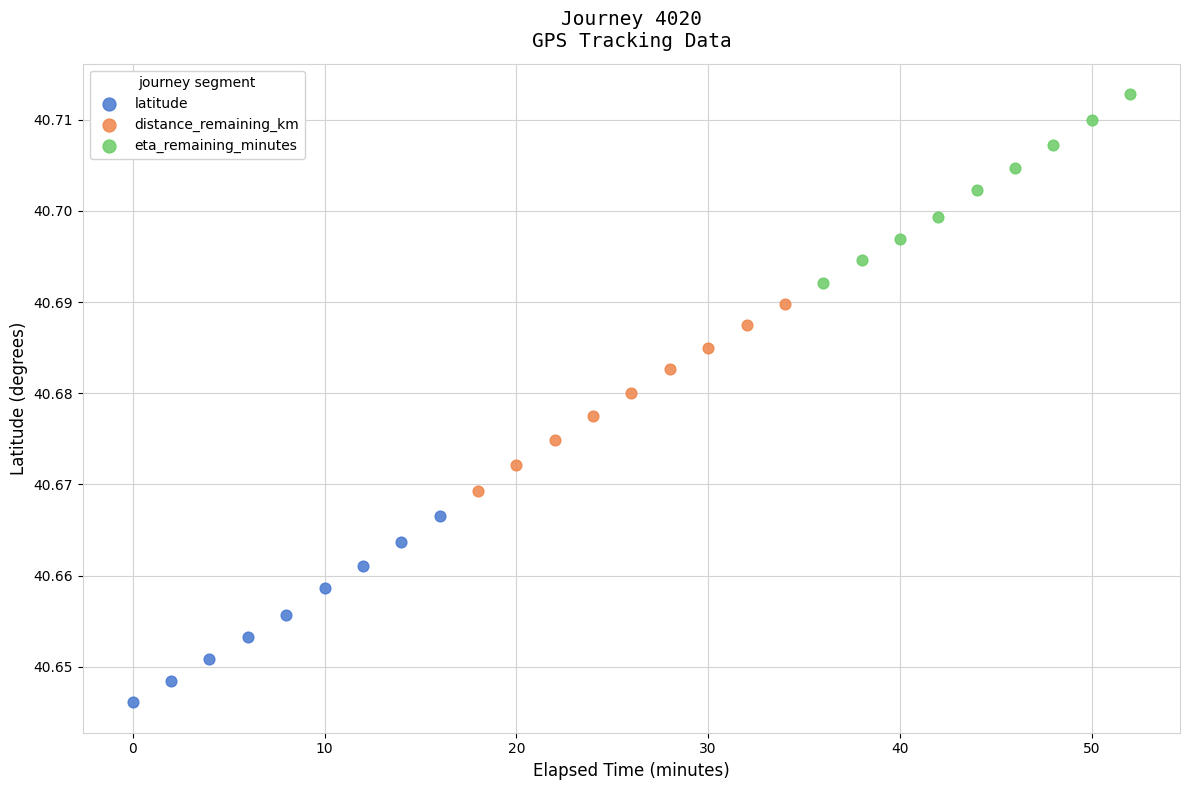

Which series reaches the maximum Y coordinate?

eta_remaining_minutes